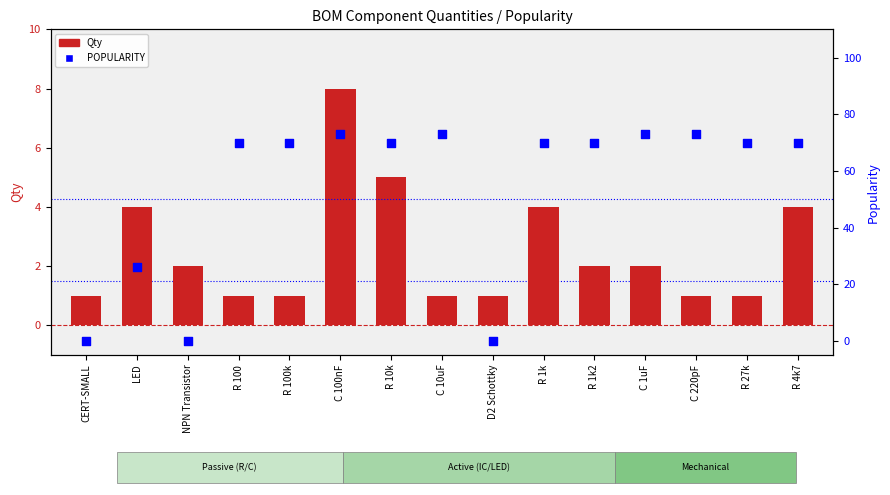

Is the value of Qty at C 100nF greater than the value of POPULARITY at LED?

No